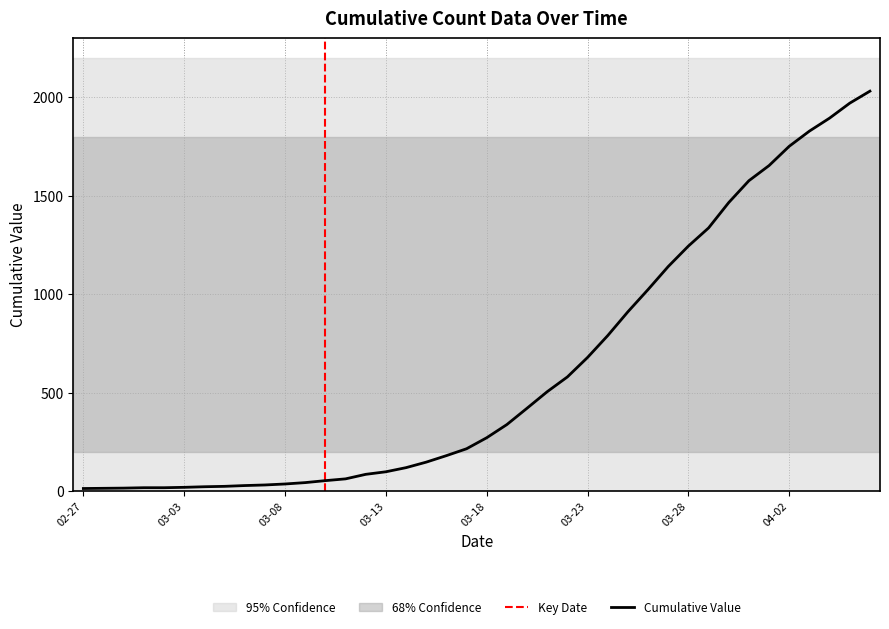

What is the difference between the values at 2020-03-06 and 2020-02-27?

15